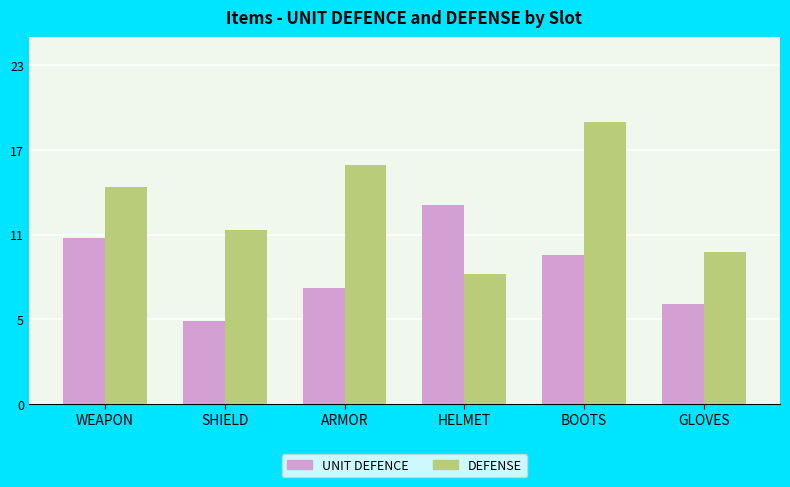

Is the value of DEFENSE at HELMET greater than the value of UNIT DEFENCE at WEAPON?

No